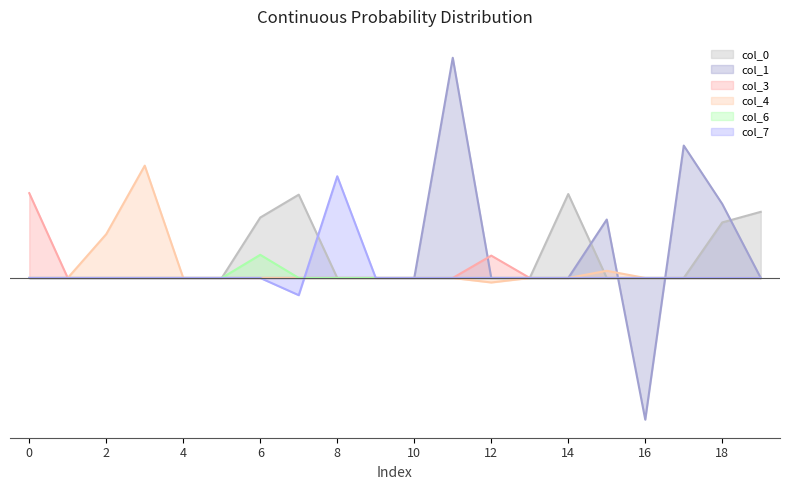

At which category does 4 reach its first local valley?

12